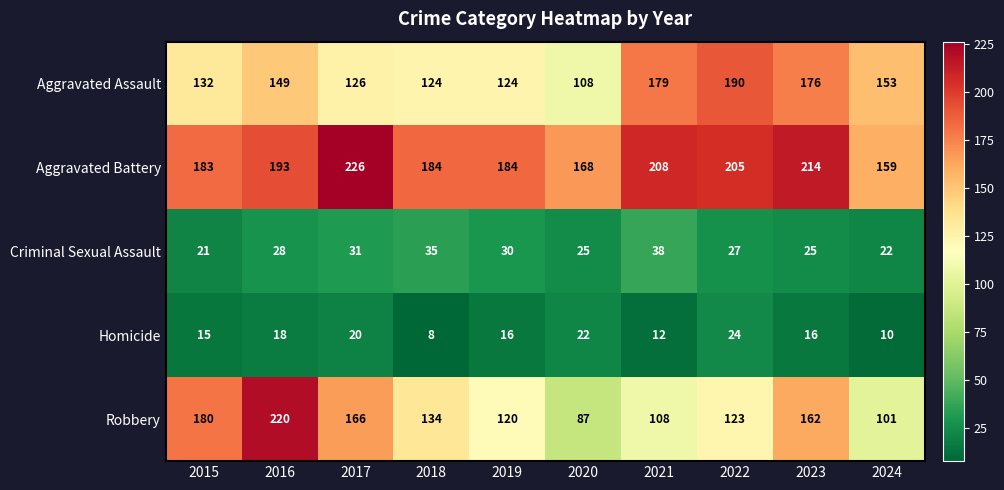

What is the difference between the maximum and minimum values in the Homicide series?

16